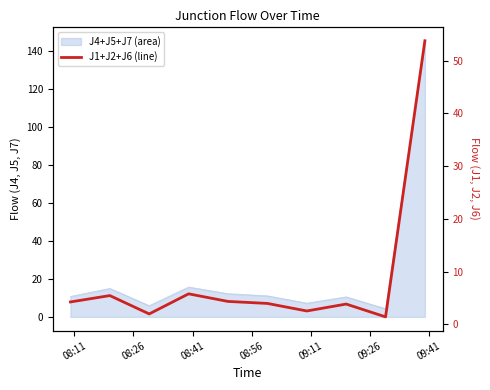

How many data points are less than 4?

5